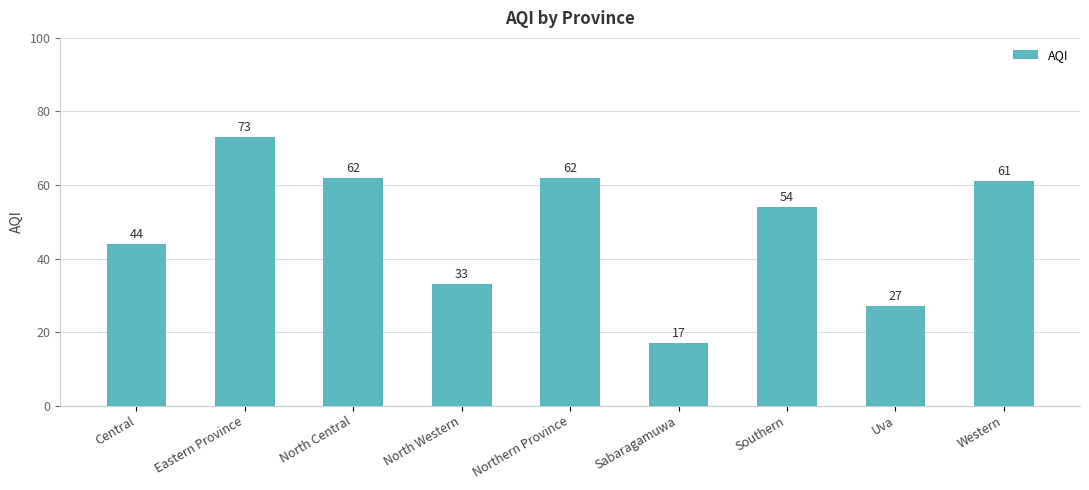

Reading left to right, what are all the values shown in this chart?

Central=44	Eastern Province=73	North Central=62	North Western=33	Northern Province=62	Sabaragamuwa=17	Southern=54	Uva=27	Western=61